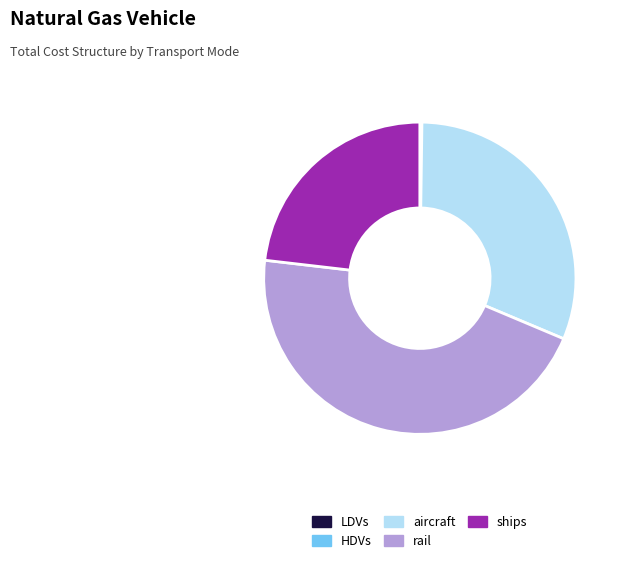

Does rail account for over 50% of the chart?

No